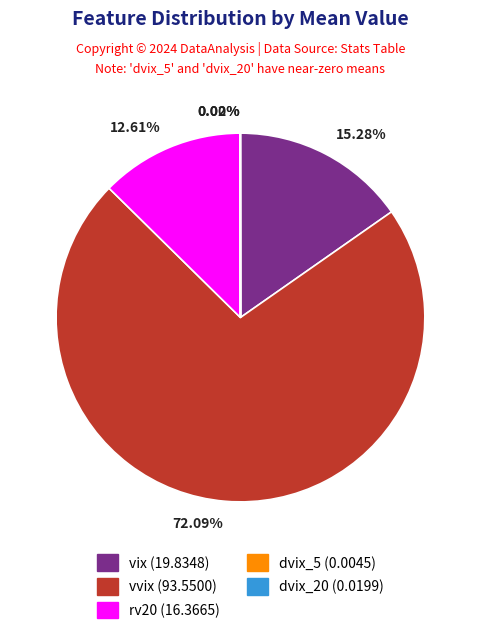

Does any single category account for the majority?

Yes